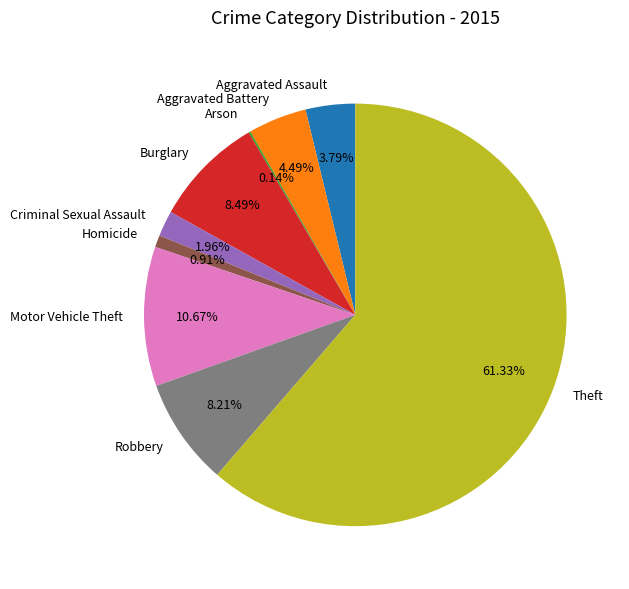

What is the largest slice in the pie chart?

Theft